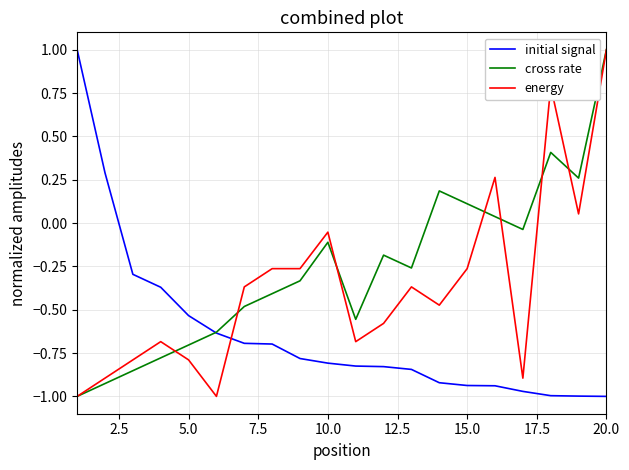

What is the highest value of the initial signal series?

1.0